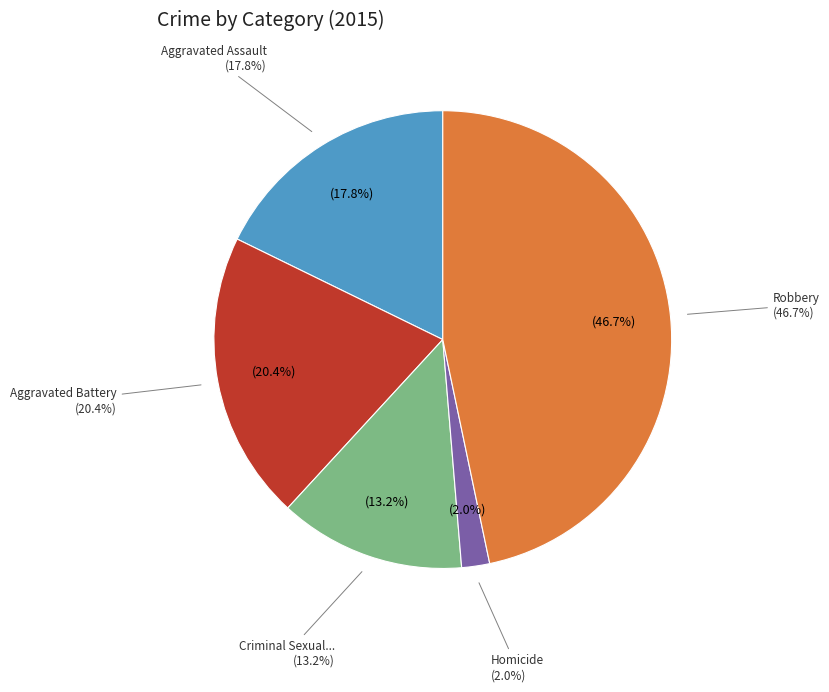

To the nearest percent, what portion does Homicide represent?

2%